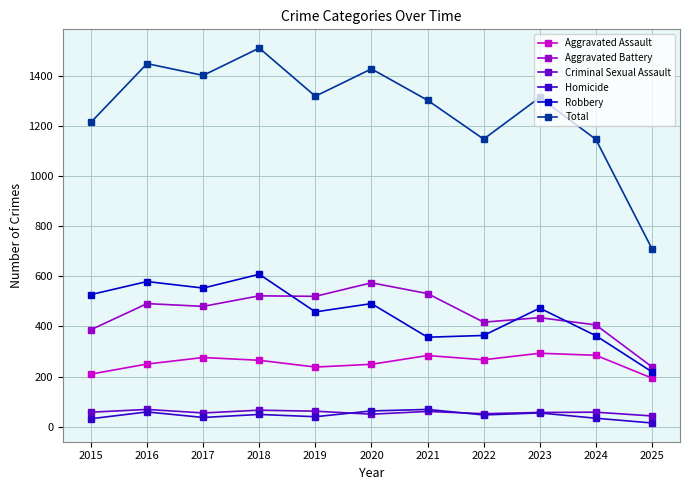

What is the difference between the maximum and second lowest values in the Aggravated Battery series?

187